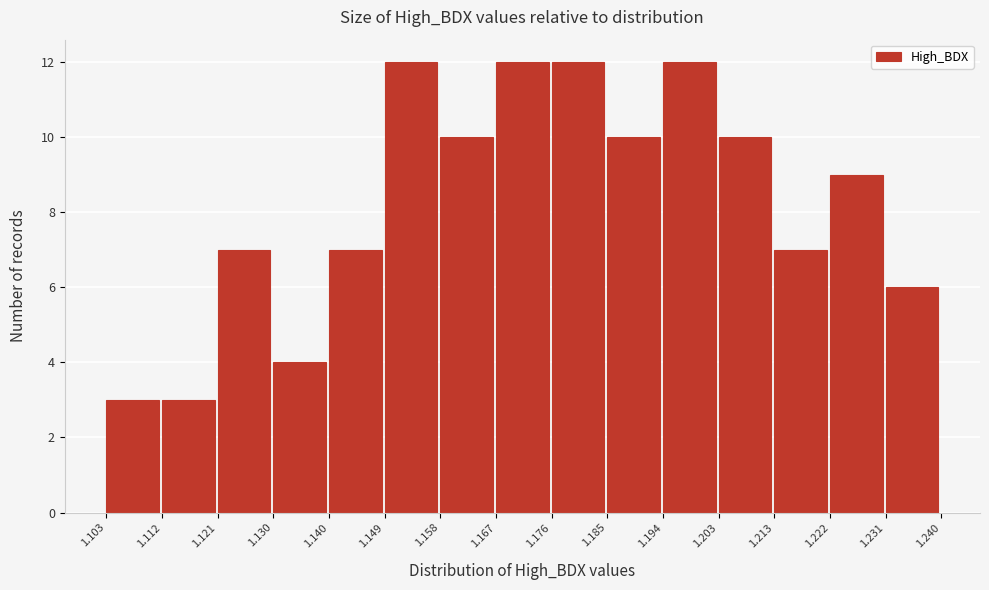

Reading left to right, list every bar in this chart as the range it spans on the x-axis followed by its height. The values are not printed on the chart, so give them approximately, as read against the axis.

1.103 to 1.112: 3
1.112 to 1.121: 3
1.121 to 1.130: 7
1.130 to 1.140: 4
1.140 to 1.149: 7
1.149 to 1.158: 12
1.158 to 1.167: 10
1.167 to 1.176: 12
1.176 to 1.185: 12
1.185 to 1.194: 10
1.194 to 1.203: 12
1.203 to 1.213: 10
1.213 to 1.222: 7
1.222 to 1.231: 9
1.231 to 1.240: 6